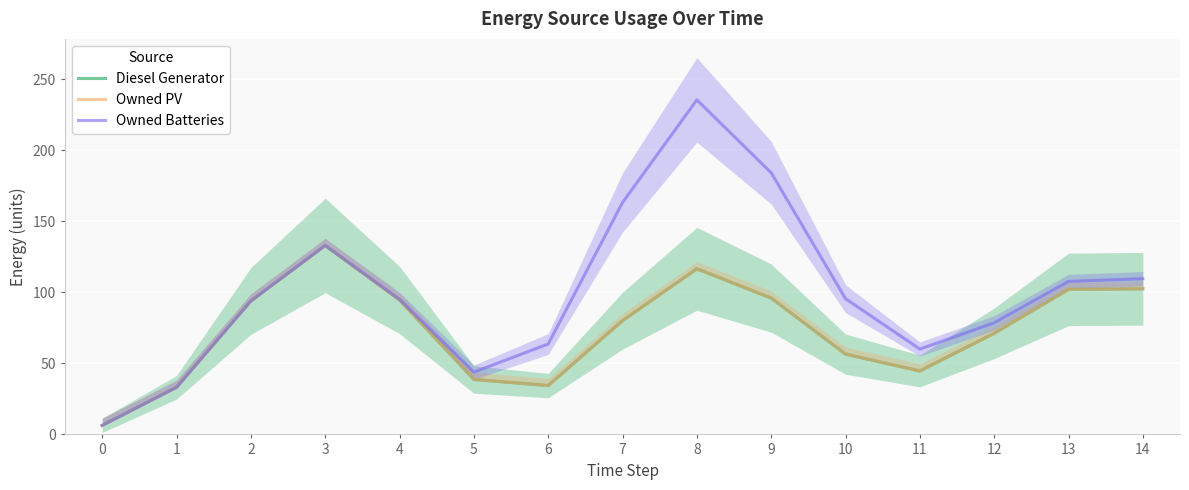

Which has a higher value, 12 or 2?

2